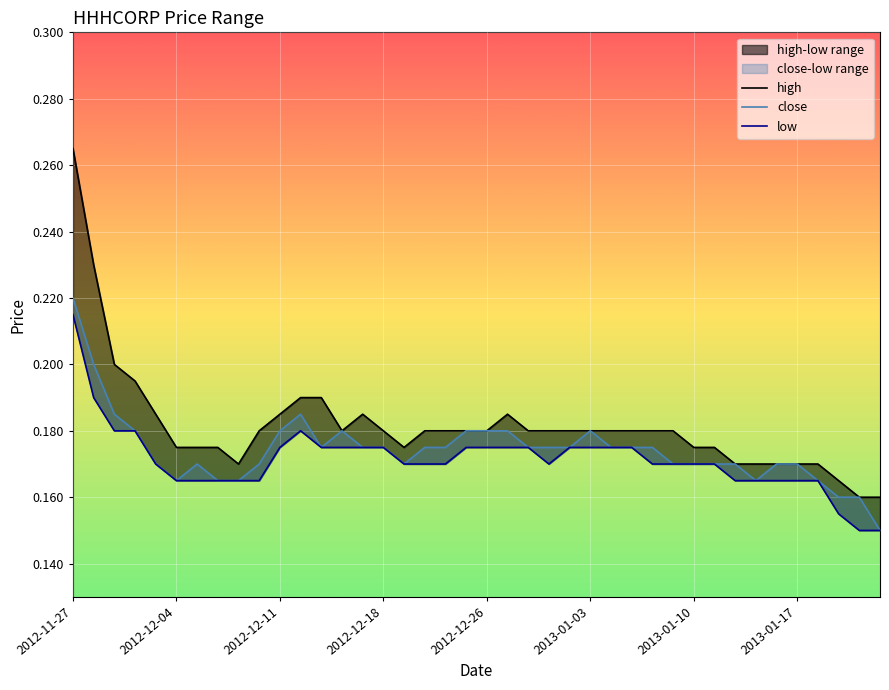

Which series has the largest range (max minus min)?

high